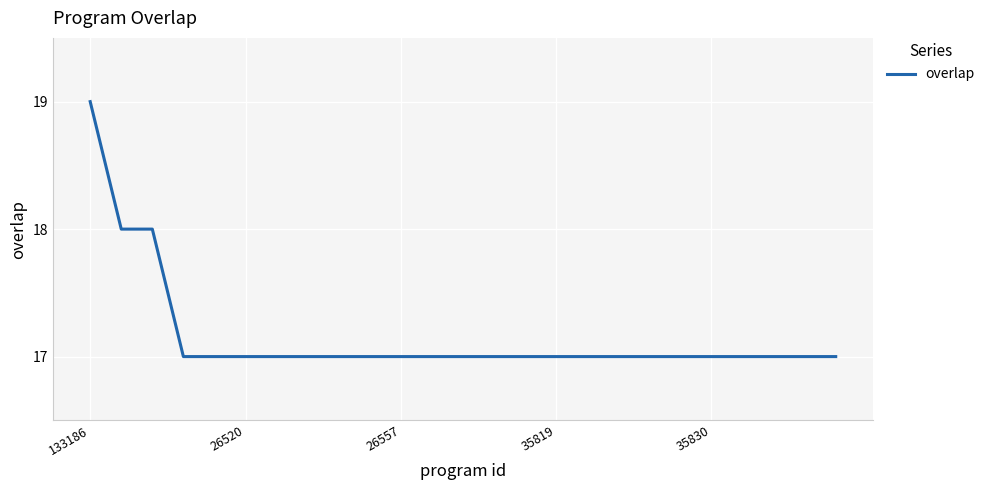

What is the greatest value displayed?

19